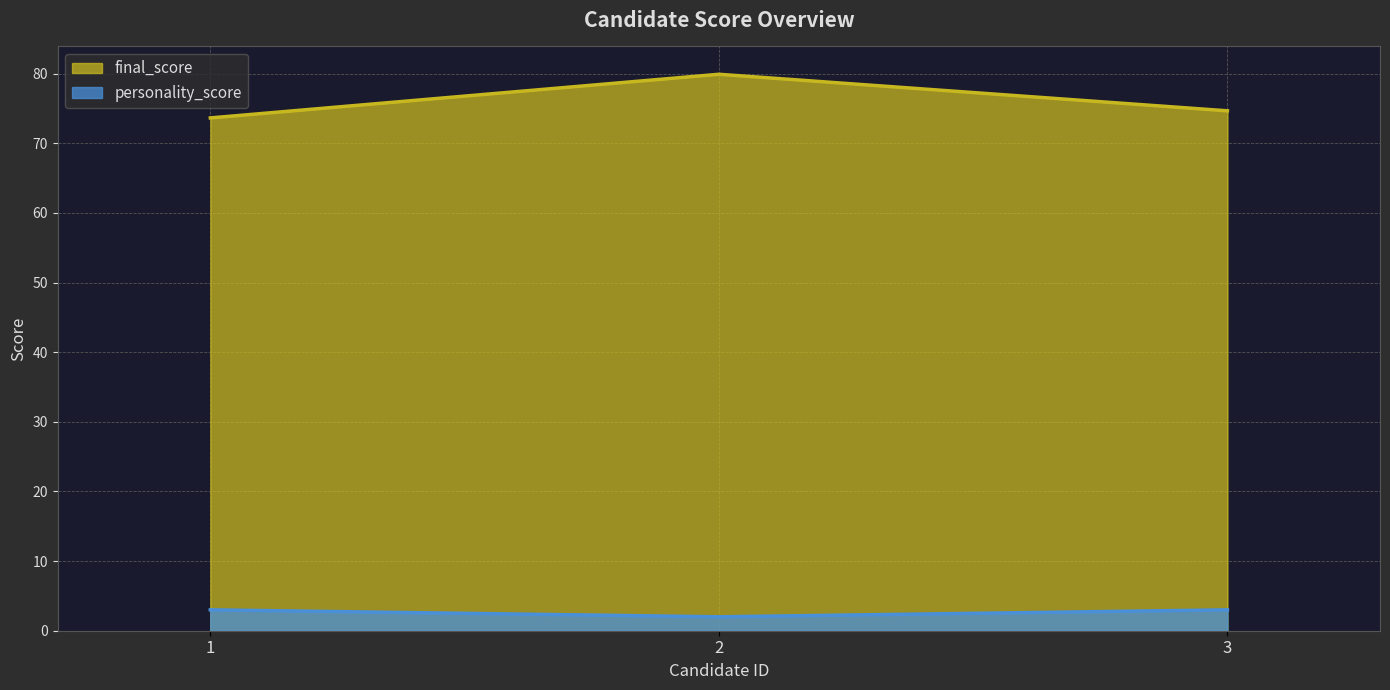

At which category is the sum across all series the highest?

2